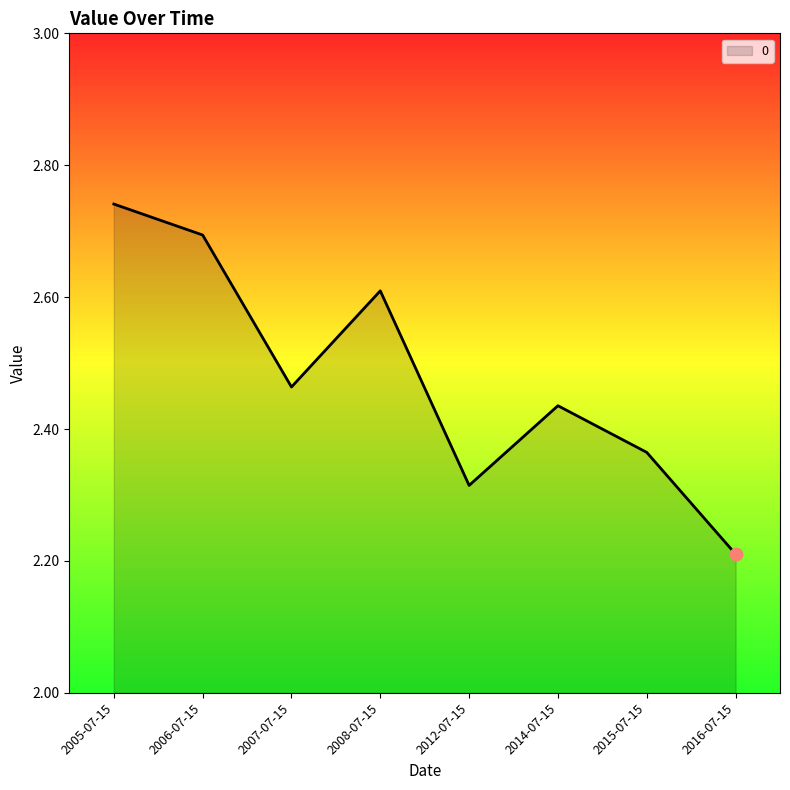

What is the change in value from 2005-07-15 to 2007-07-15?

-0.3